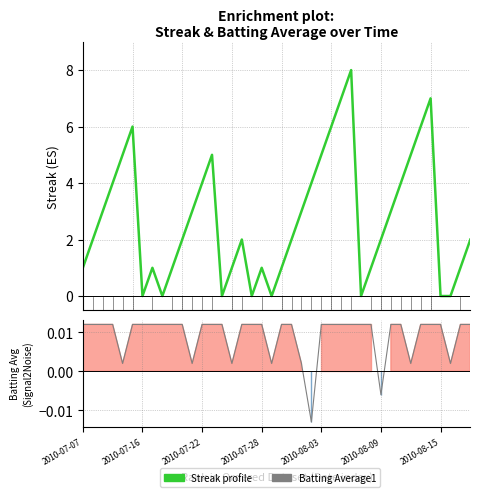

At which label is Batting Average1 closest to 0?

2010-08-03